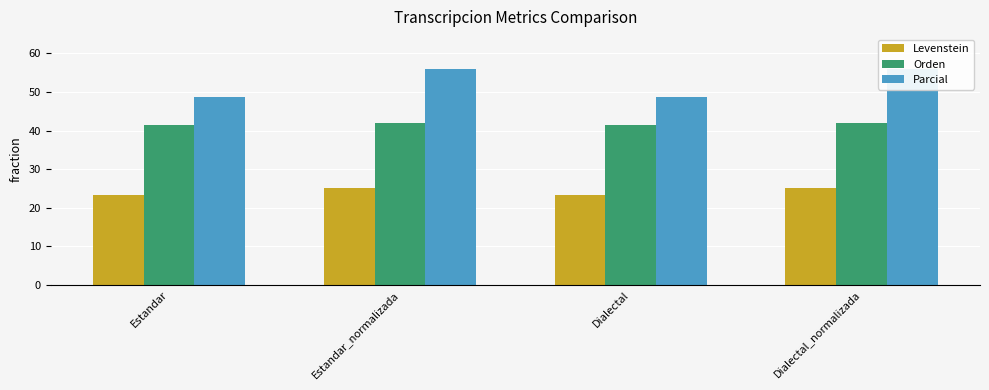

What is the maximum value shown in the chart?

55.9